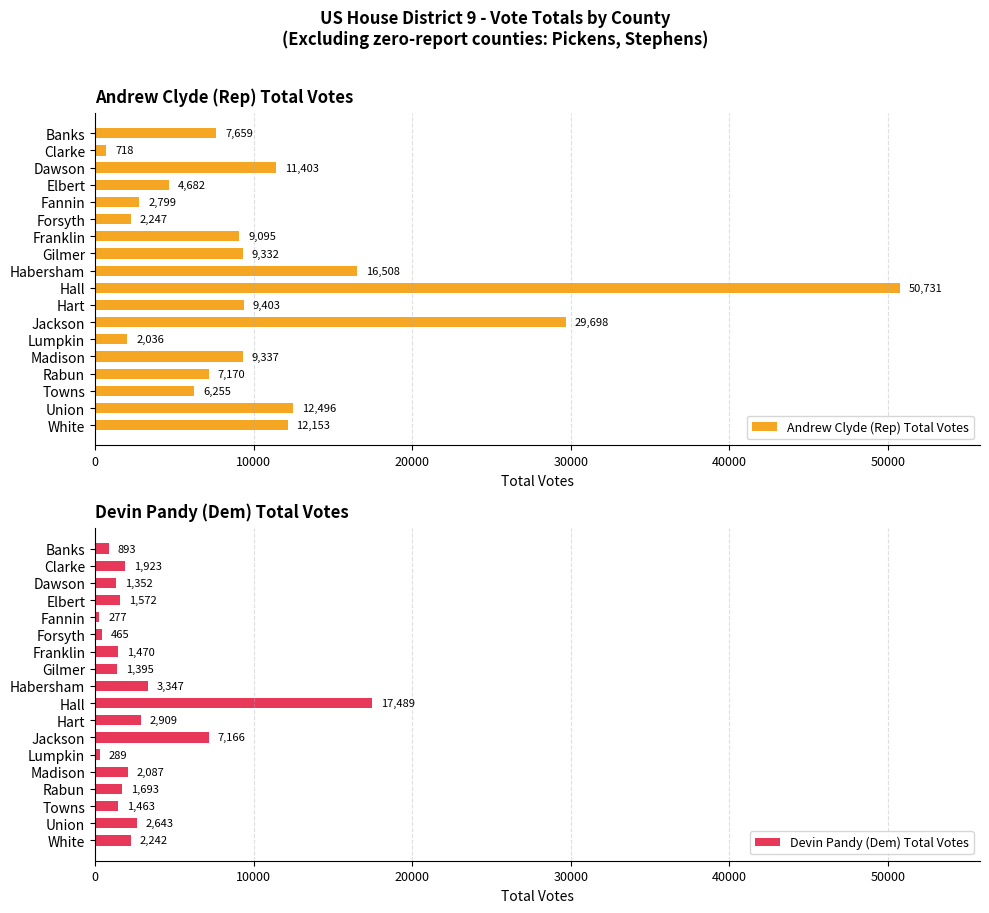

What is the minimum value for Devin Pandy (Dem) Total Votes?

277